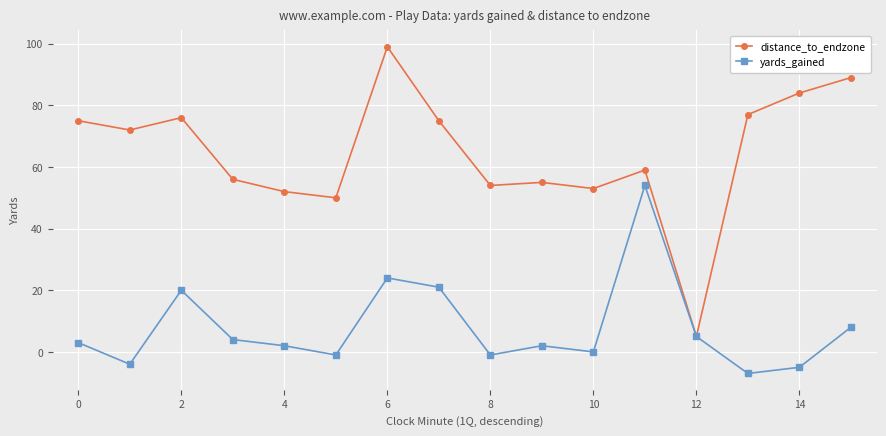

Which series has the largest total across all categories?

distance_to_endzone